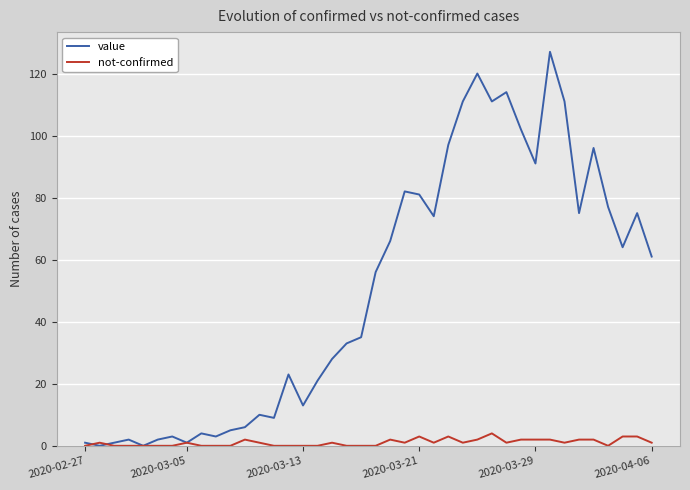

How many lines are shown in the chart?

2